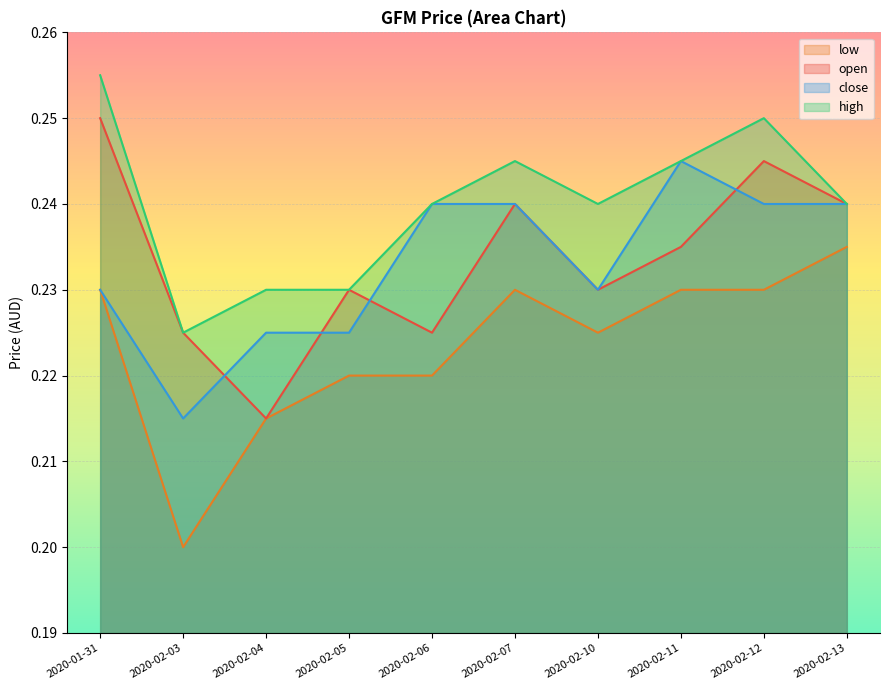

Reading left to right, extract all data points from this chart.

open: 0.2	0.2	0.2	0.2	0.2	0.2	0.2	0.2	0.2	0.2
high: 0.3	0.2	0.2	0.2	0.2	0.2	0.2	0.2	0.2	0.2
low: 0.2	0.2	0.2	0.2	0.2	0.2	0.2	0.2	0.2	0.2
close: 0.2	0.2	0.2	0.2	0.2	0.2	0.2	0.2	0.2	0.2